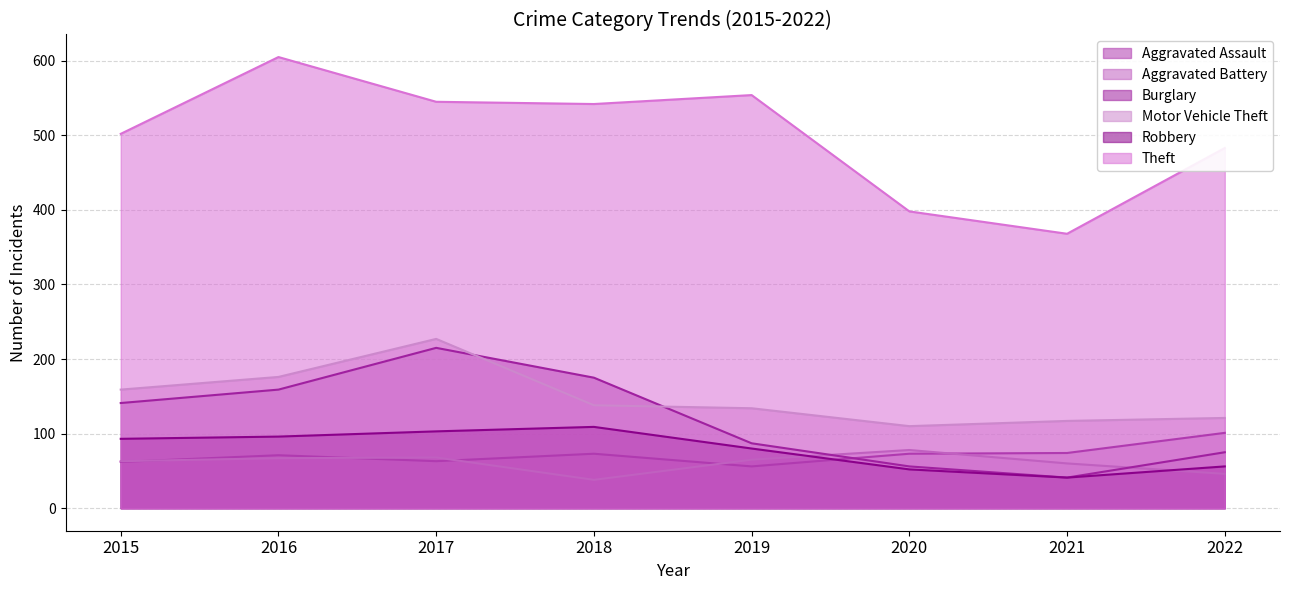

Which series has the largest range (max minus min)?

Theft